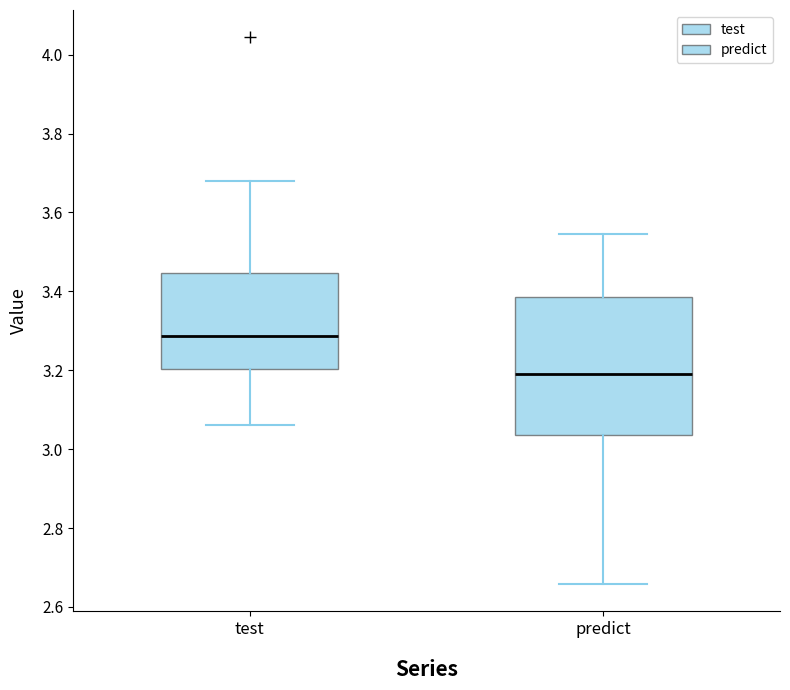

Where is the lower edge of the box for test on the y-axis? The values are not printed on the chart, so give them approximately, as read against the axis.

3.20